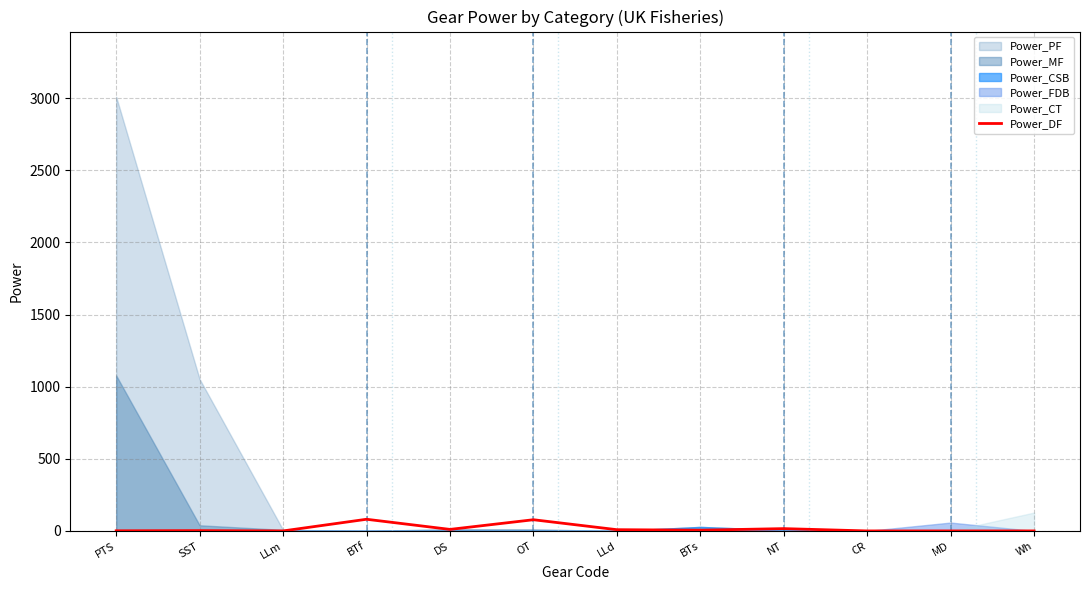

How many lines are shown in the chart?

1